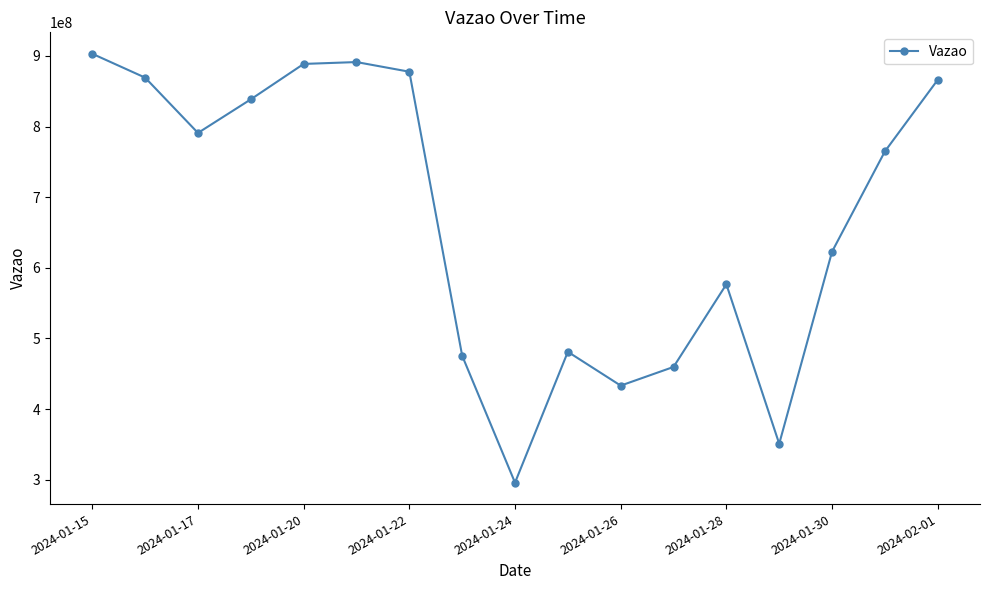

What is the difference between the maximum and second lowest values?

552076134.3